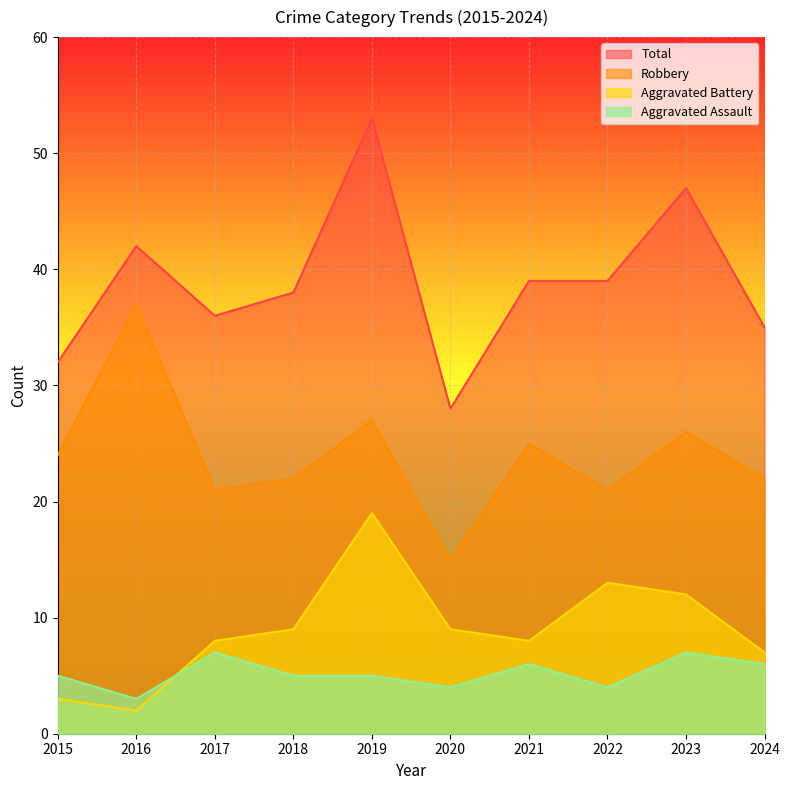

Reading left to right, transcribe all the data shown in this chart.

Aggravated Assault: 2015=5	2016=3	2017=7	2018=5	2019=5	2020=4	2021=6	2022=4	2023=7	2024=6
Aggravated Battery: 2015=3	2016=2	2017=8	2018=9	2019=19	2020=9	2021=8	2022=13	2023=12	2024=7
Robbery: 2015=24	2016=37	2017=21	2018=22	2019=27	2020=15	2021=25	2022=21	2023=26	2024=22
Total: 2015=32	2016=42	2017=36	2018=38	2019=53	2020=28	2021=39	2022=39	2023=47	2024=35